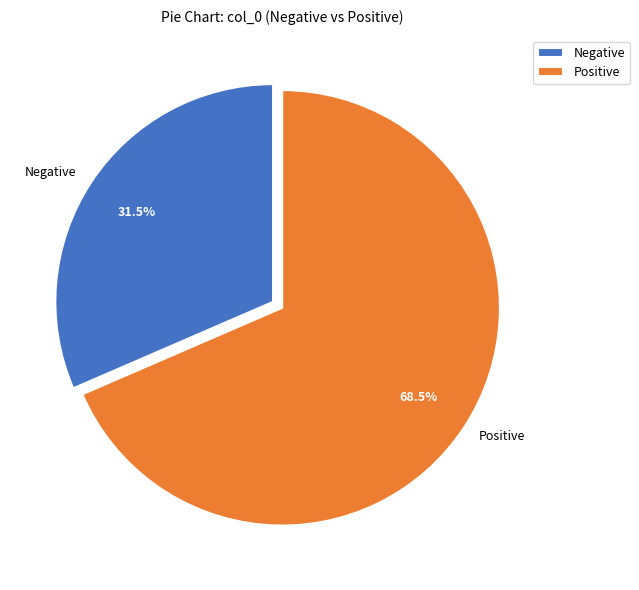

Which slice is the smallest?

Negative